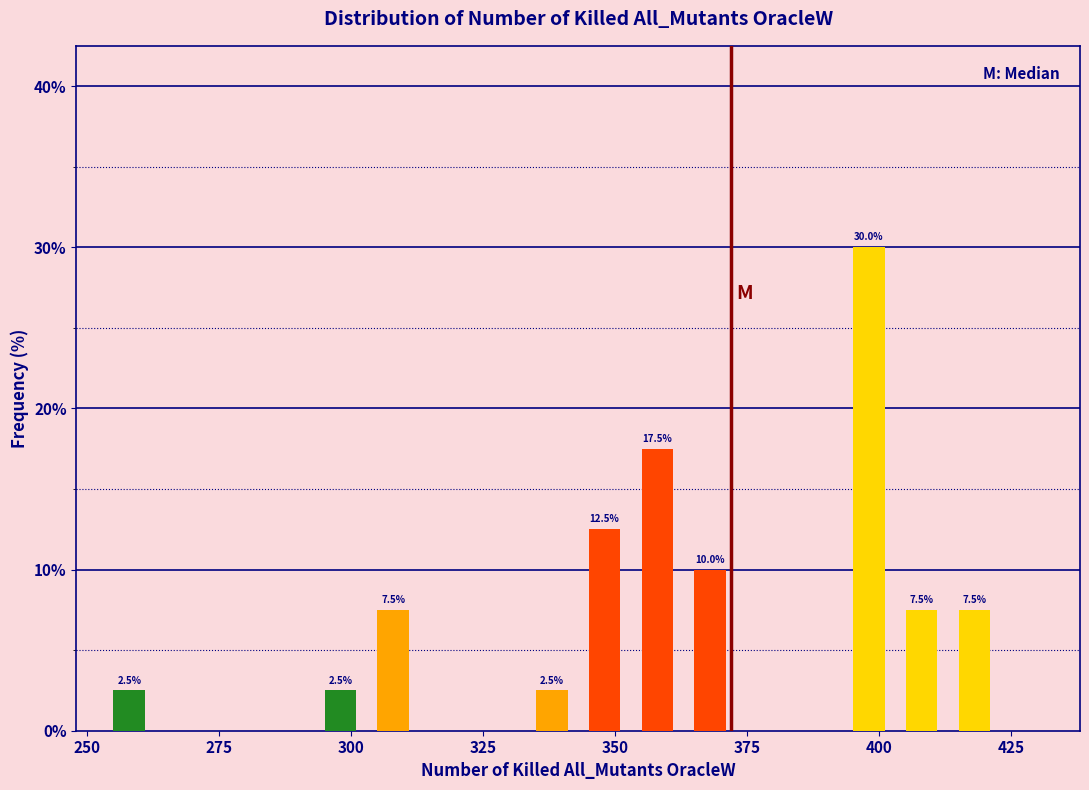

Read against the x-axis, roughly where is the centre of the tallest bar?

400